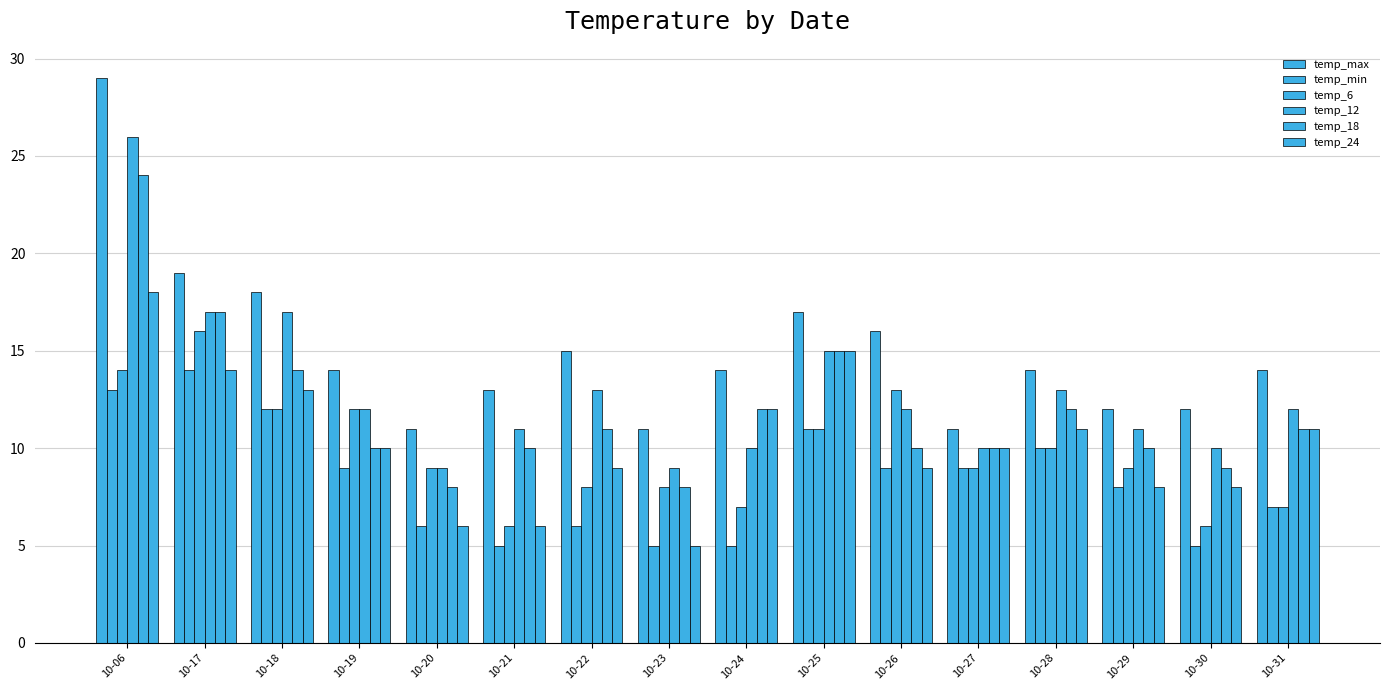

What is the total value across all series at 10-30?

50